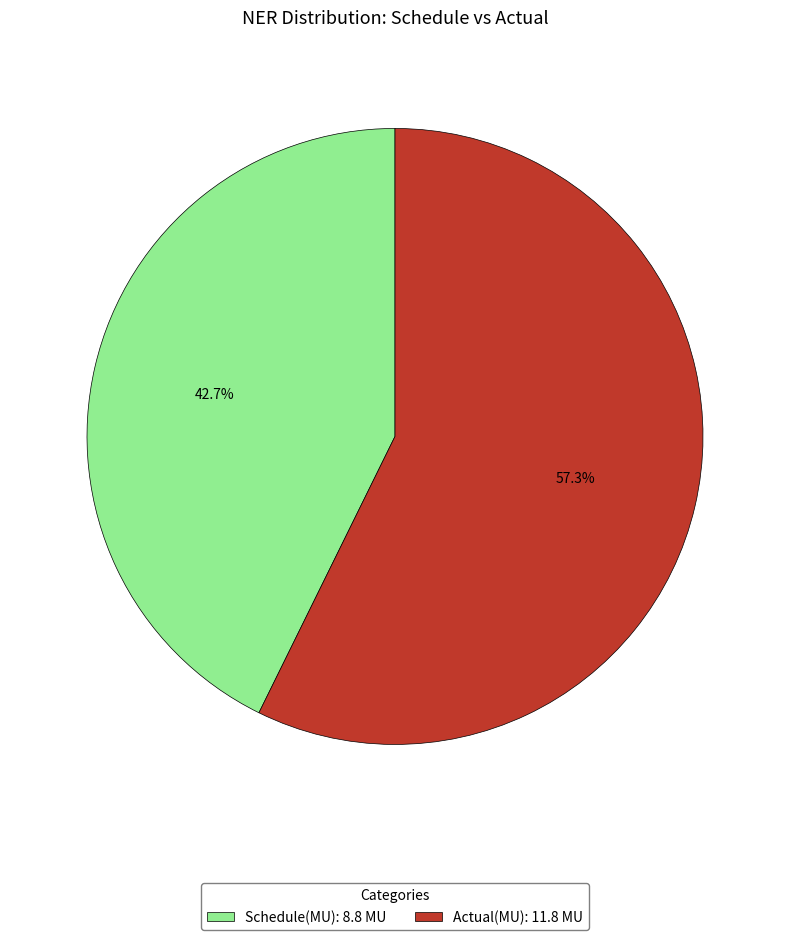

What is the ratio of the value at Actual(MU) to the value at Schedule(MU)?

1.3